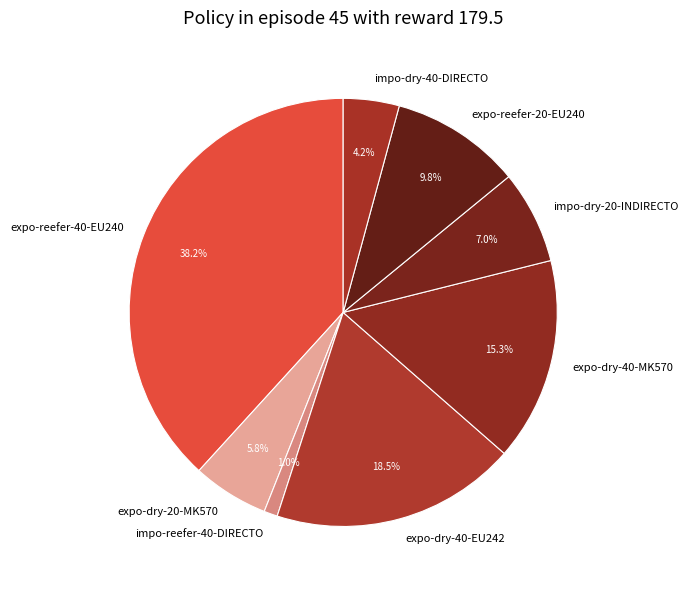

How many segments does this pie chart have?

8